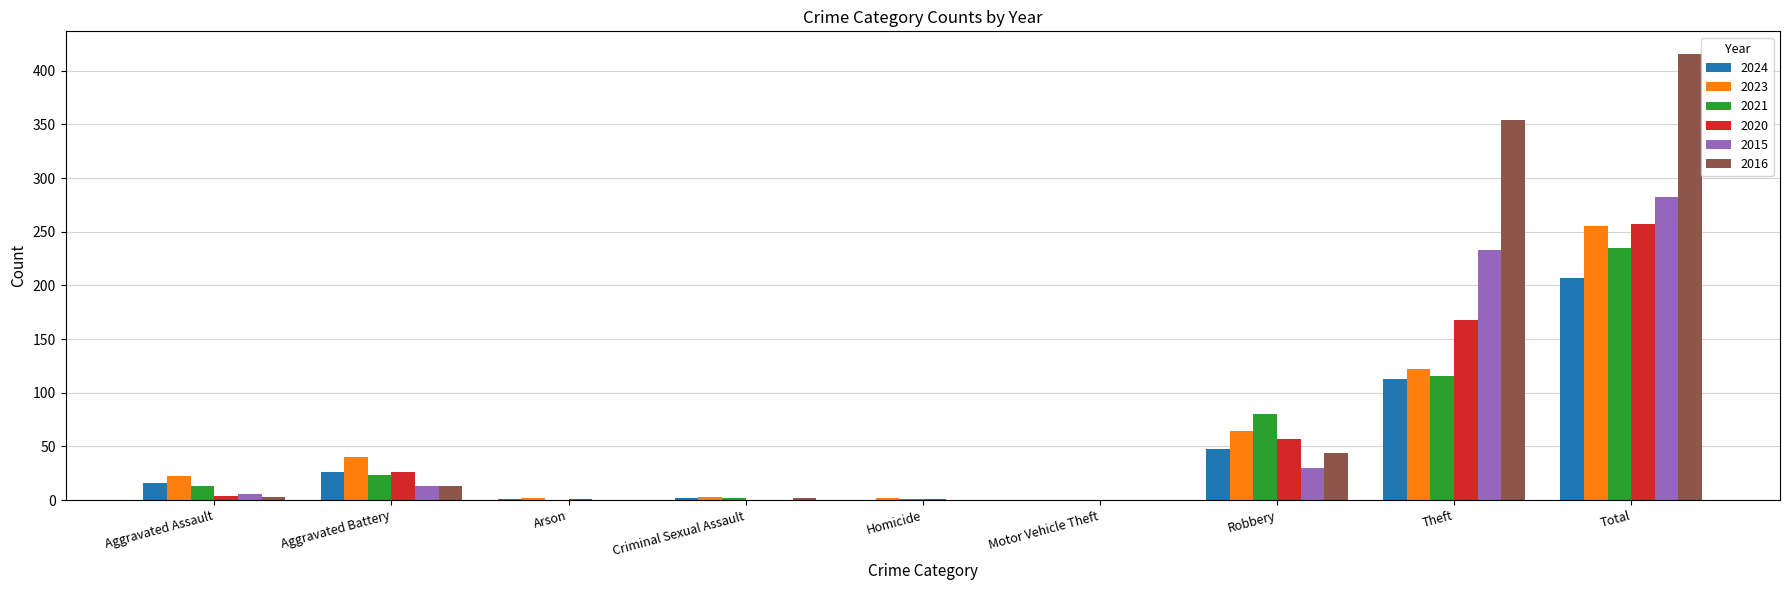

Does the chart contain stacked bars?

No